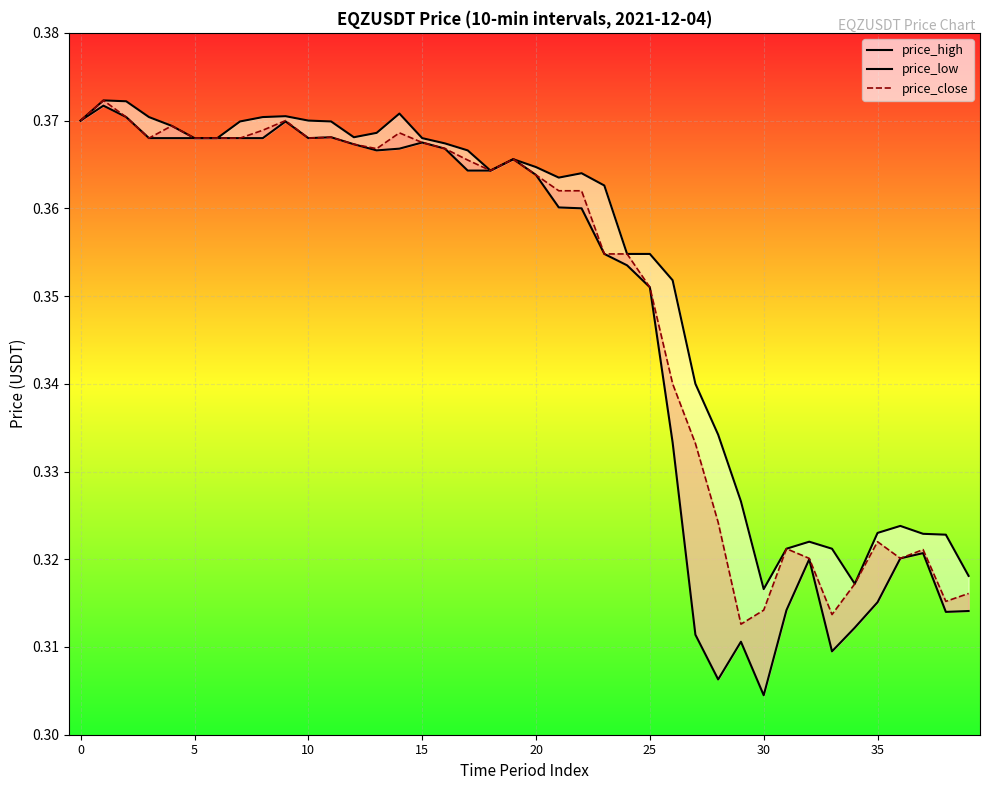

How many lines are shown in the chart?

3